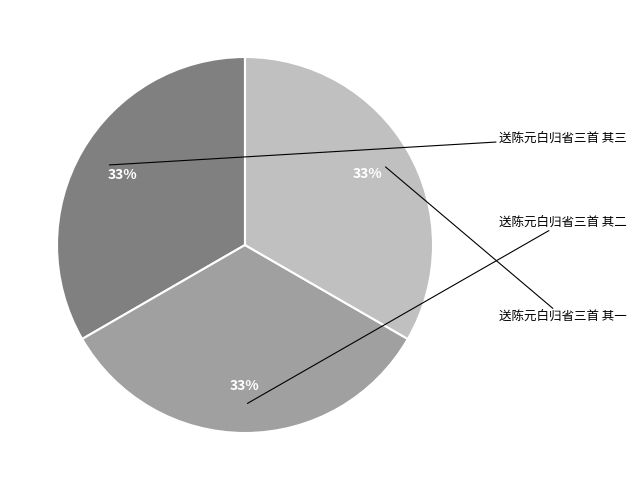

How much of the chart is everything except 送陈元白归省三首 其二?

66.7%